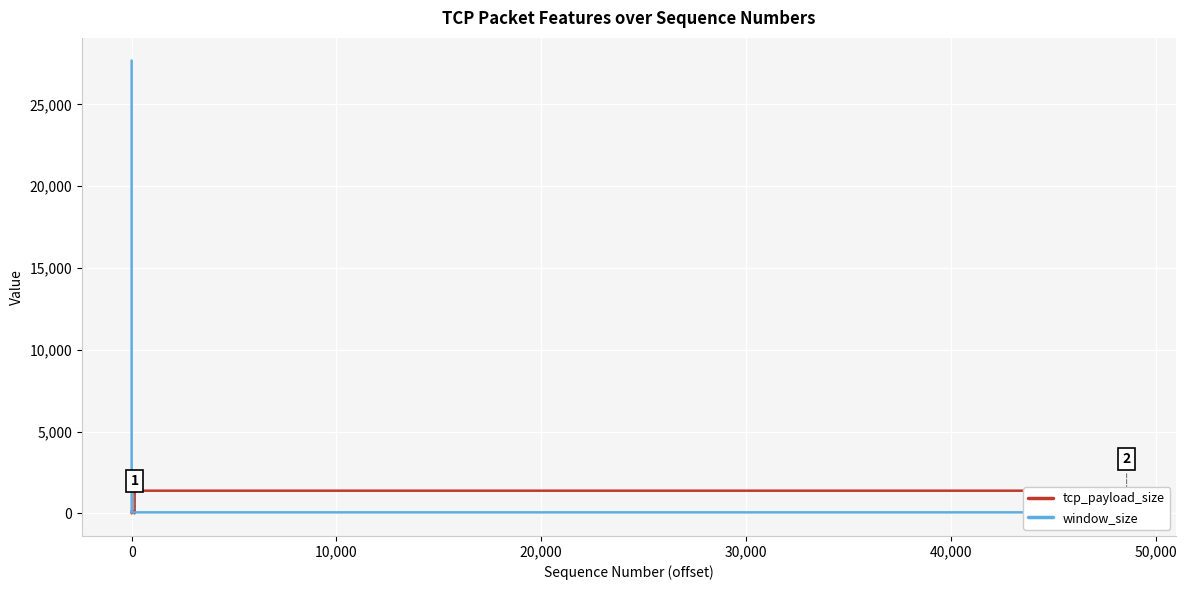

What is the highest value of the tcp_payload_size series?

1384